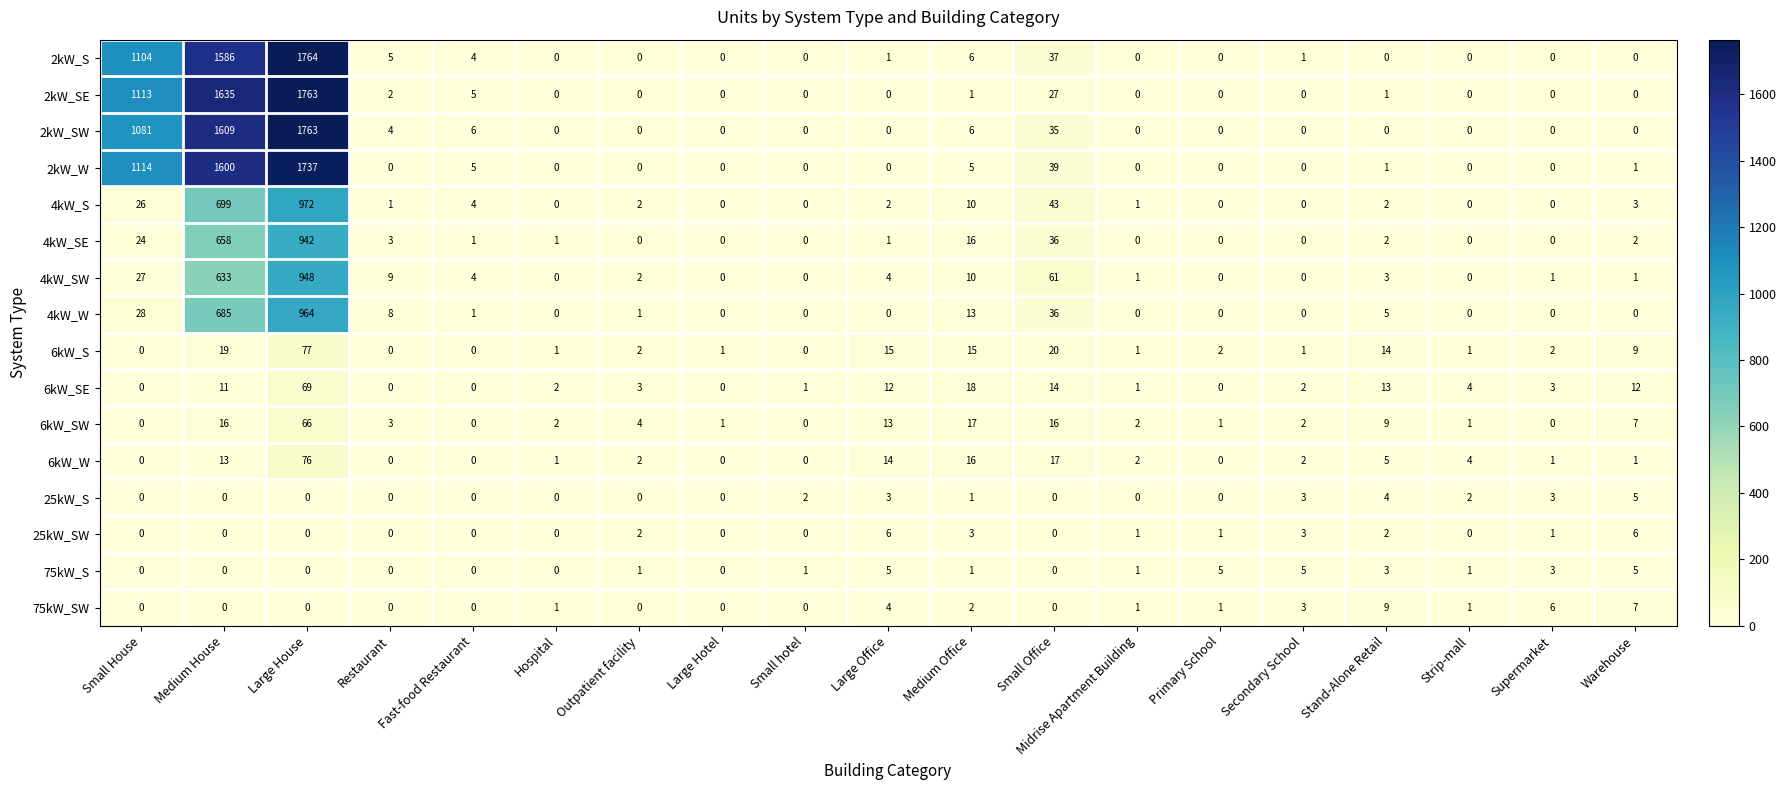

What is the difference between the maximum and minimum values in the 6kW_W series?

76